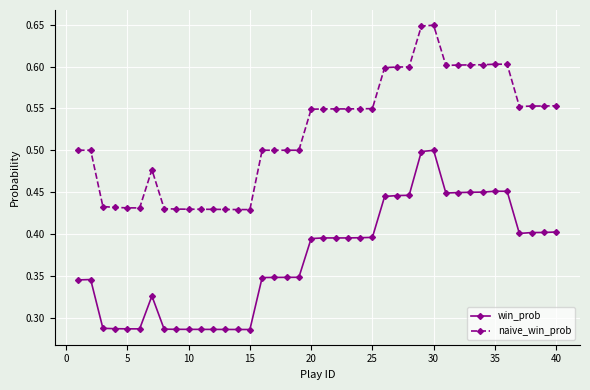

True or false: naive_win_prob and win_prob intersect in this chart.

False